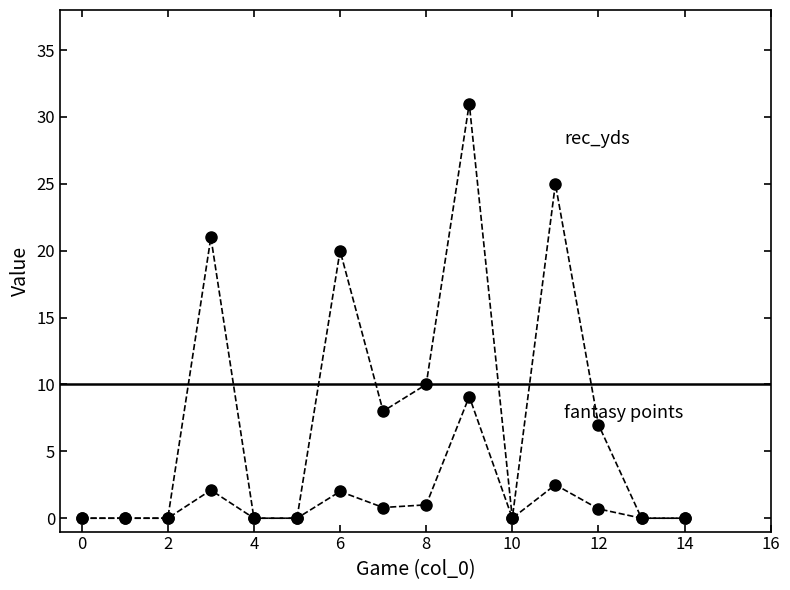

Is this an area chart (filled region under the line)?

No